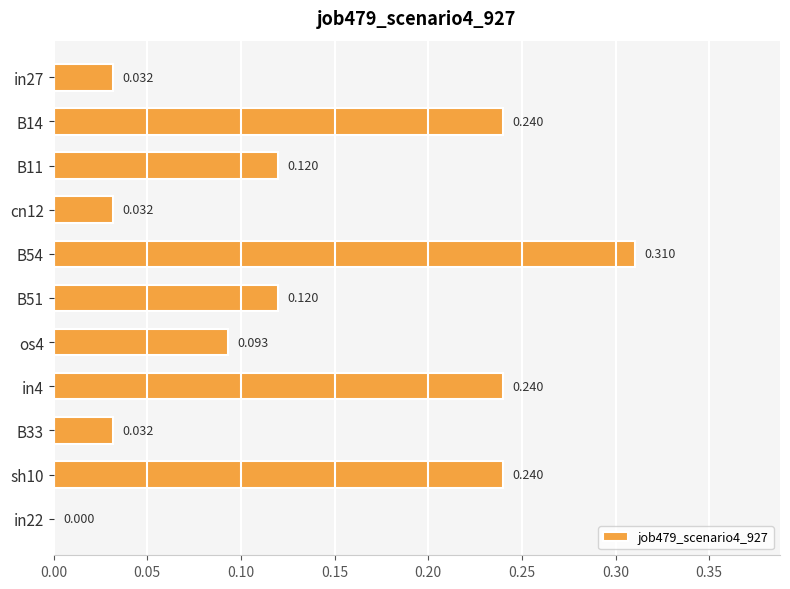

How many positive values are there?

10